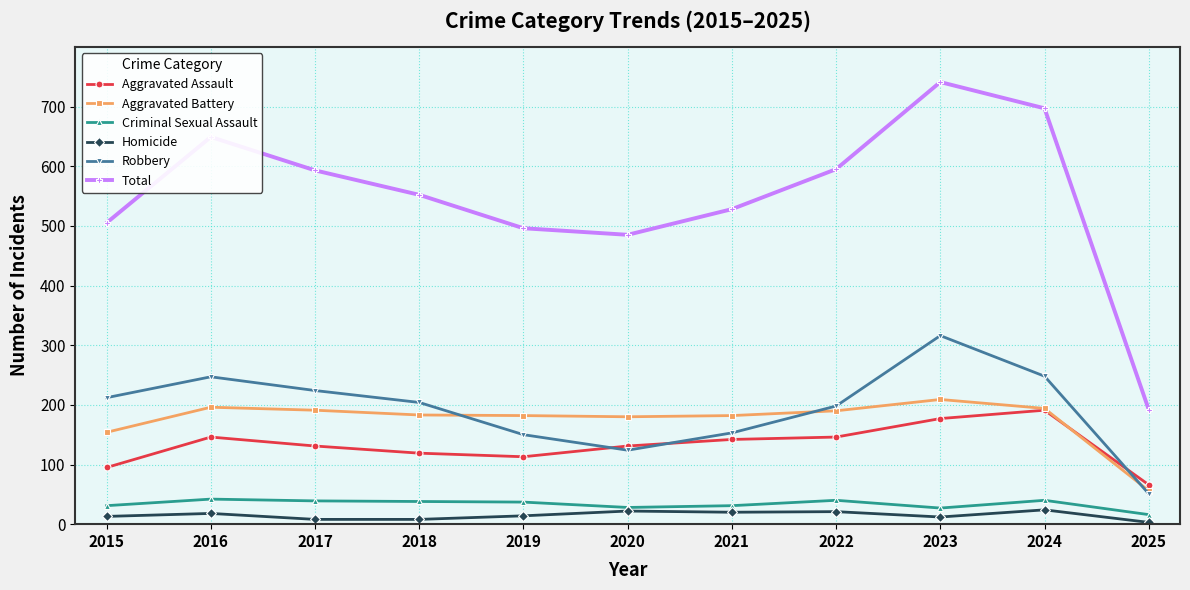

How many interior local peaks does the Robbery series have?

2